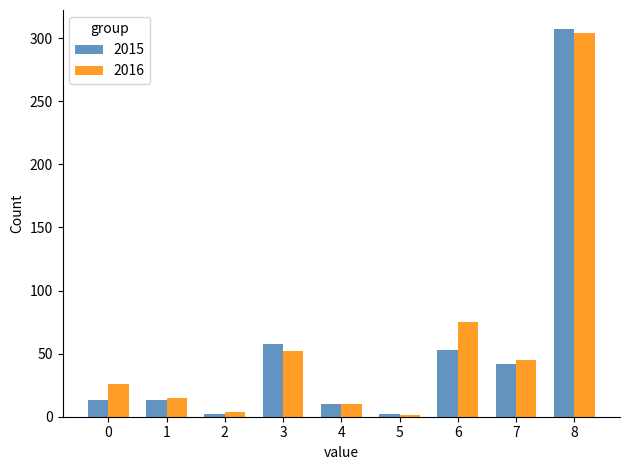

At which category is the sum across all series the highest?

8